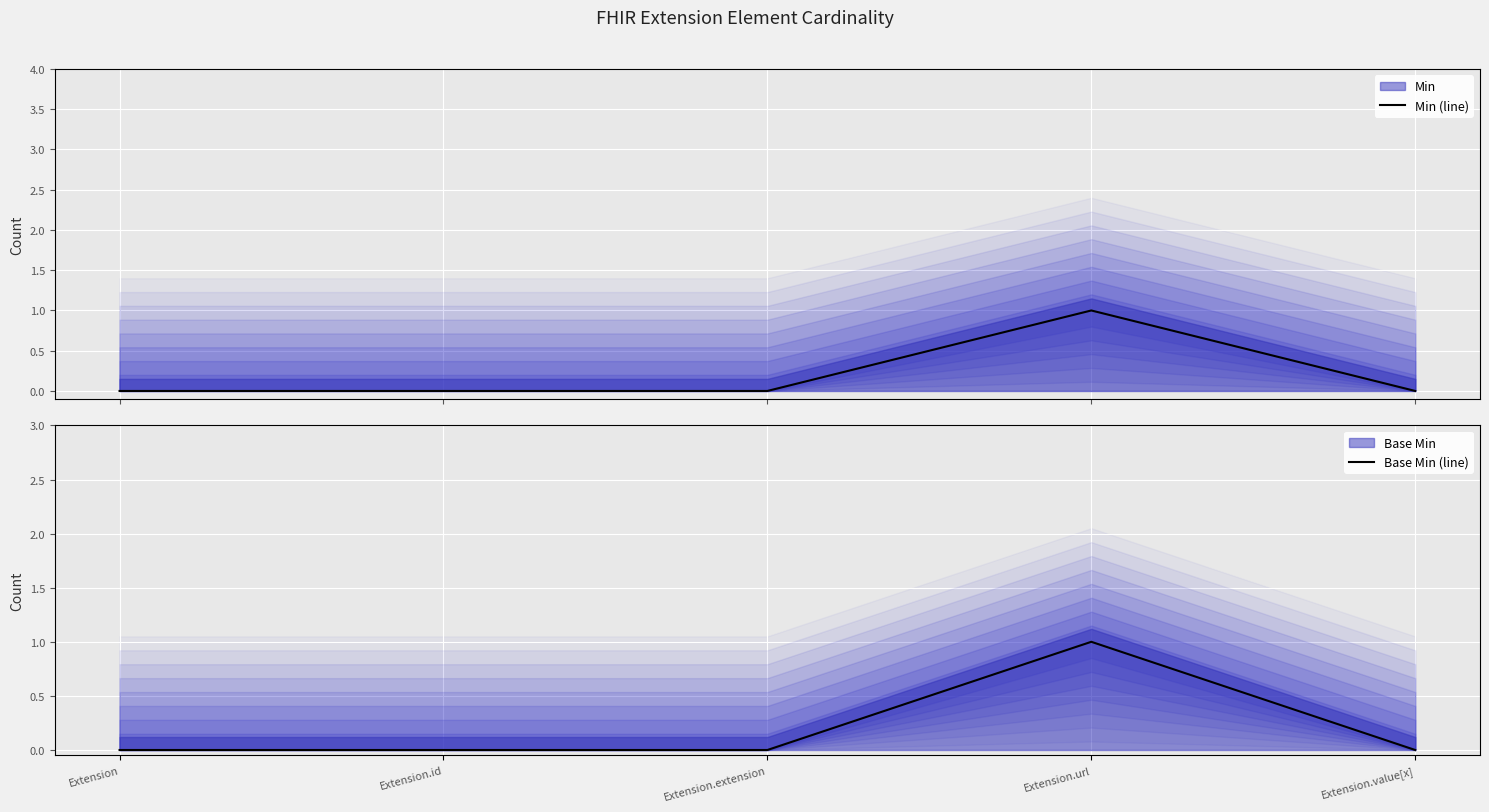

List the labels in order of Min (line) value, smallest first.

Extension, Extension.id, Extension.extension, Extension.value[x], Extension.url